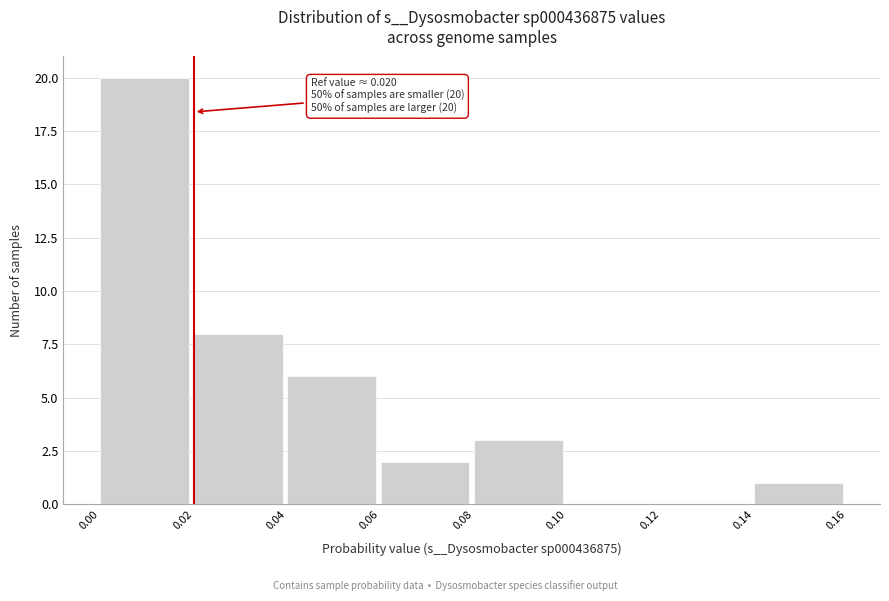

Which range on the x-axis has the tallest bar?

0.00 to 0.02